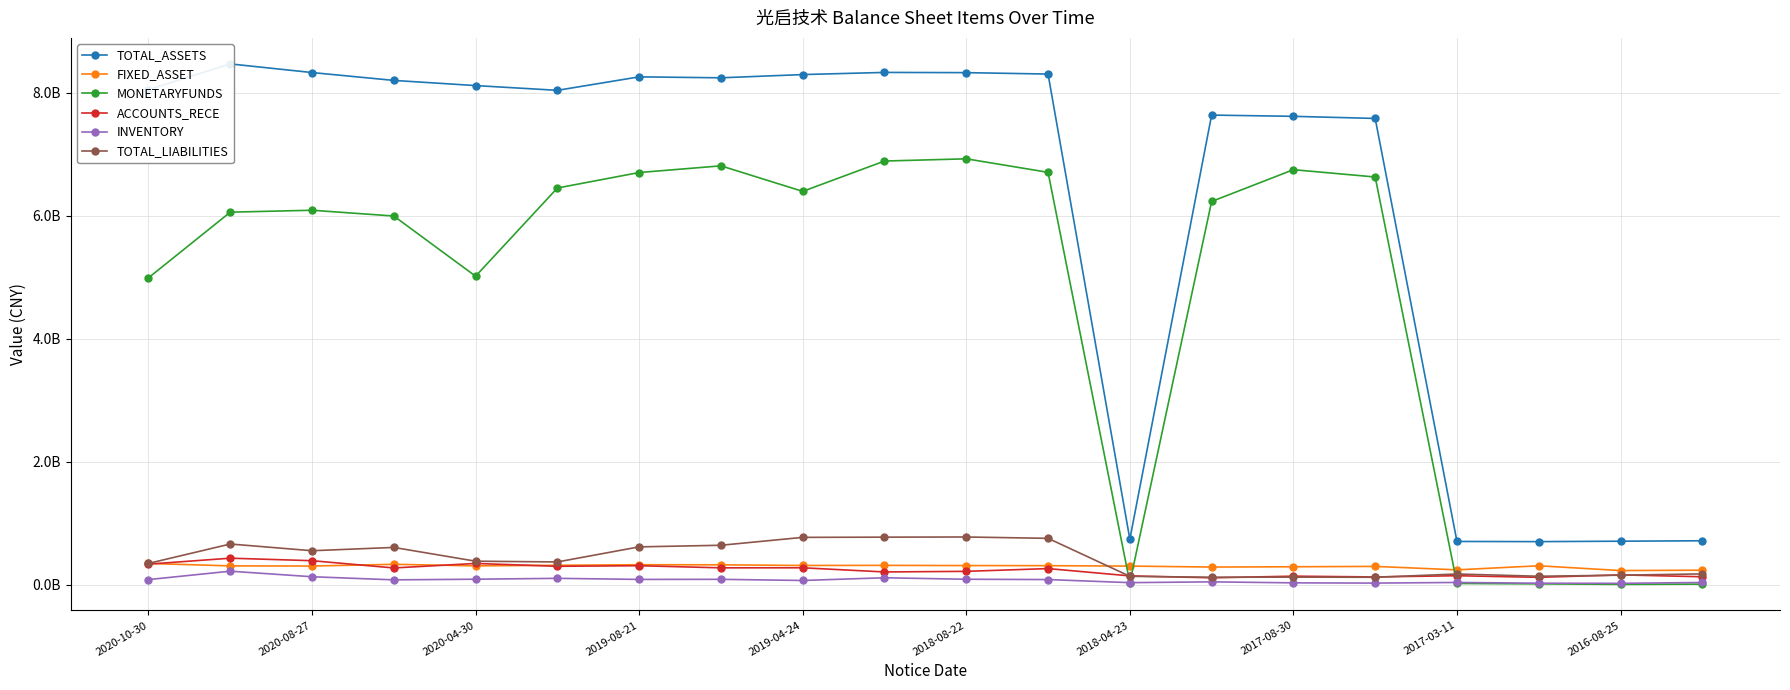

True or false: MONETARYFUNDS and INVENTORY cross at least once.

True